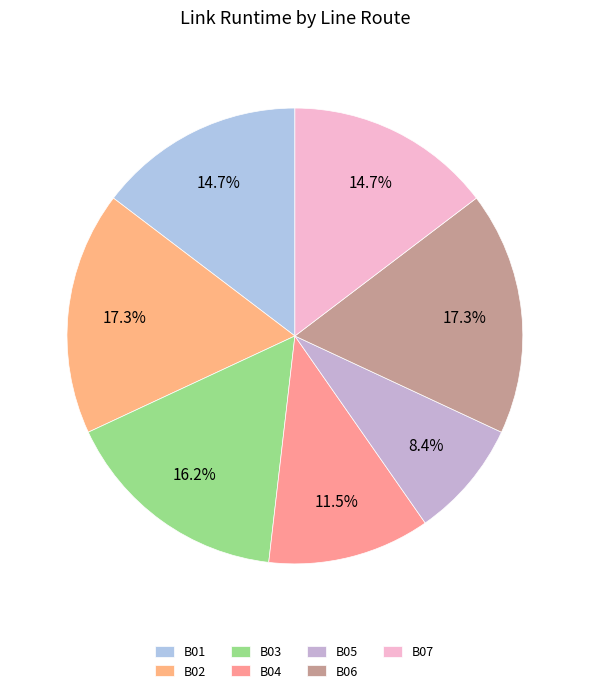

Rank the categories by value from highest to lowest.

B02, B06, B03, B01, B07, B04, B05